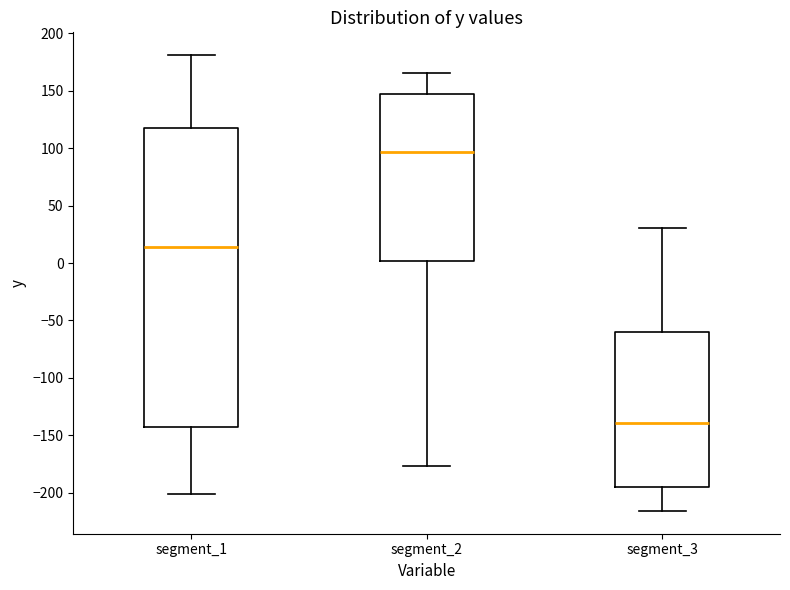

Where does the lower whisker of the box for segment_2 end on the y-axis? The values are not printed on the chart, so give them approximately, as read against the axis.

-175